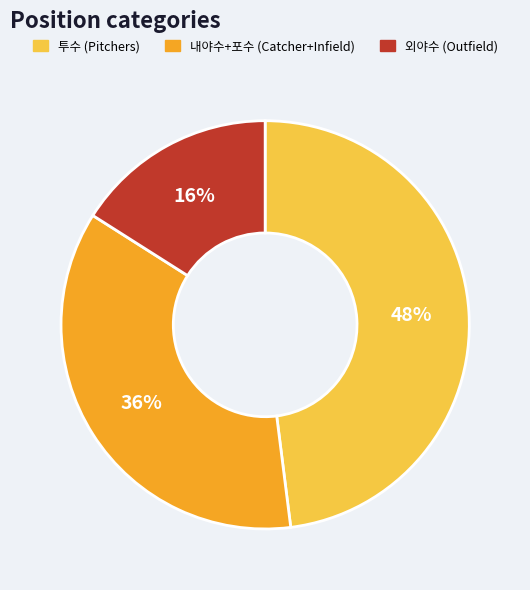

Which slice is the largest?

투수 (Pitchers)